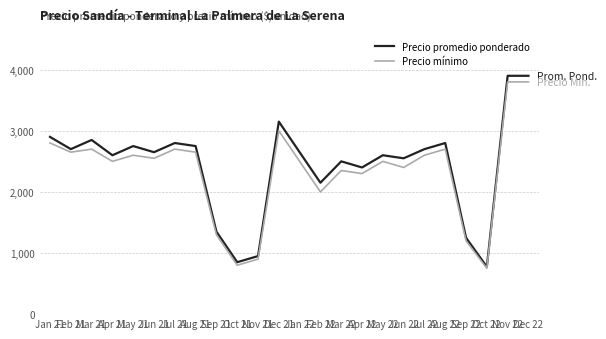

What is the spread (max minus min) of values at Sep 22?

50